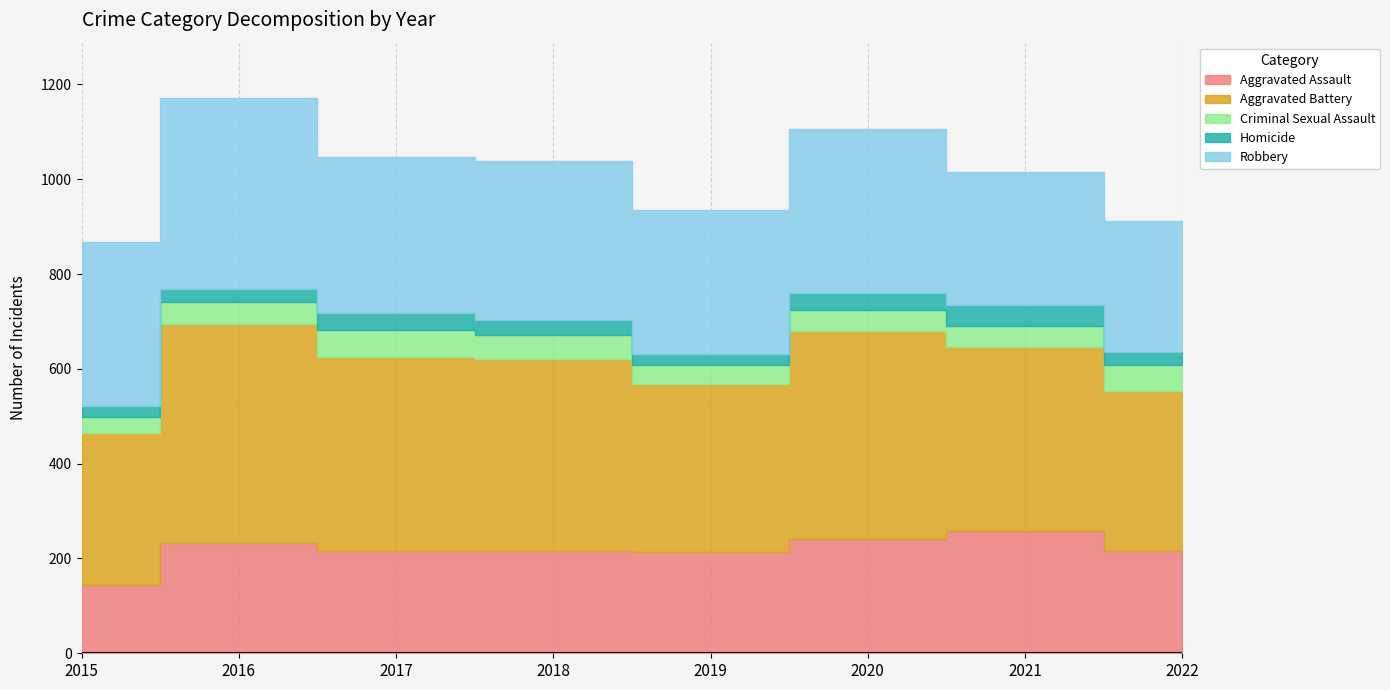

True or false: Criminal Sexual Assault has more than 1 points higher than both neighbors.

True